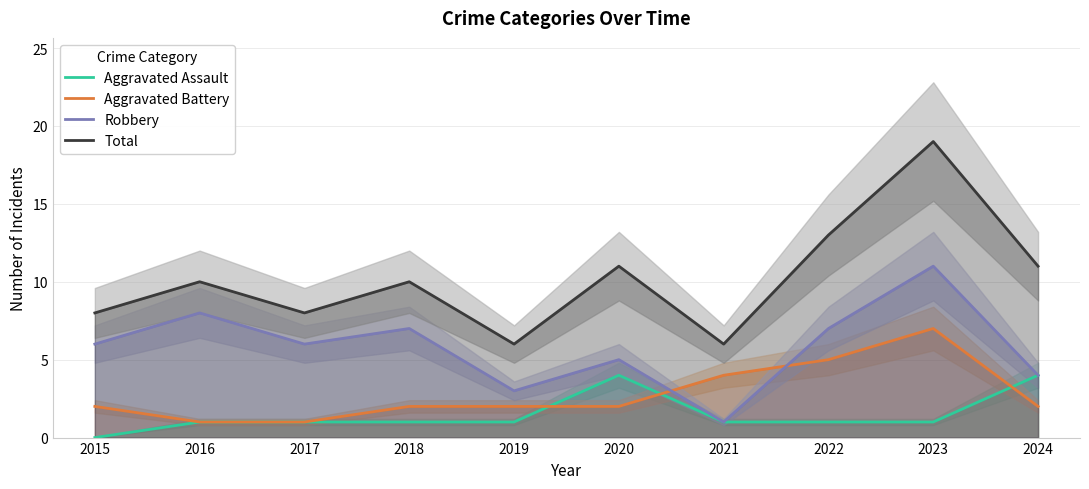

Where does the Aggravated Assault series first go above 1?

2020